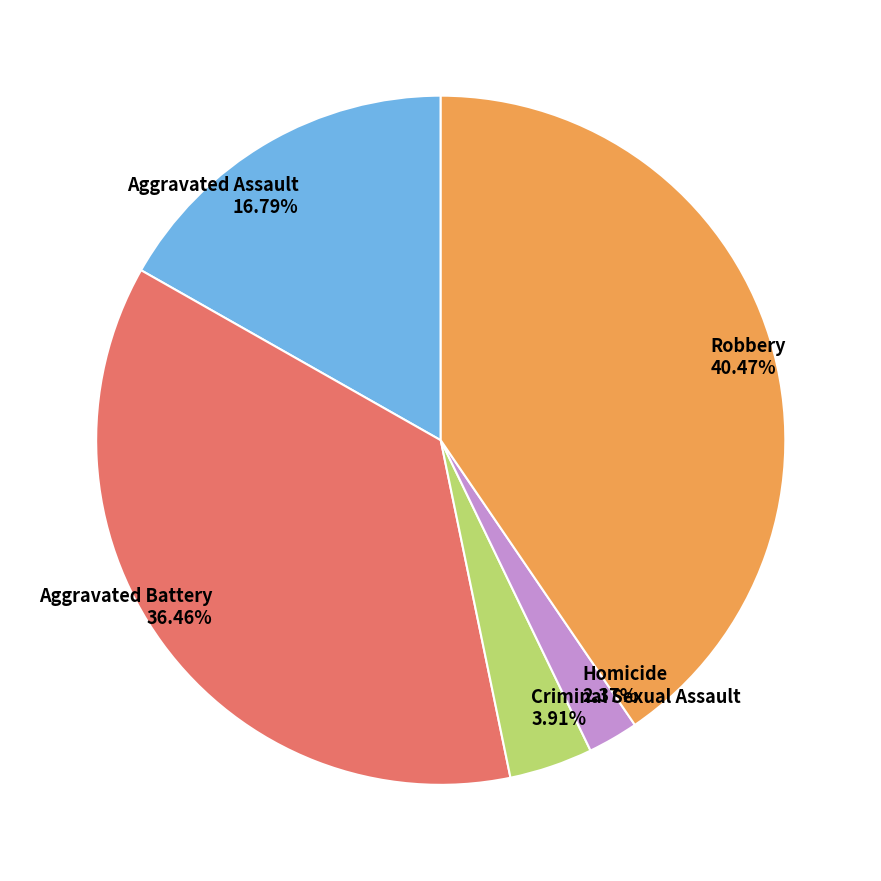

Which slice is the largest?

Robbery